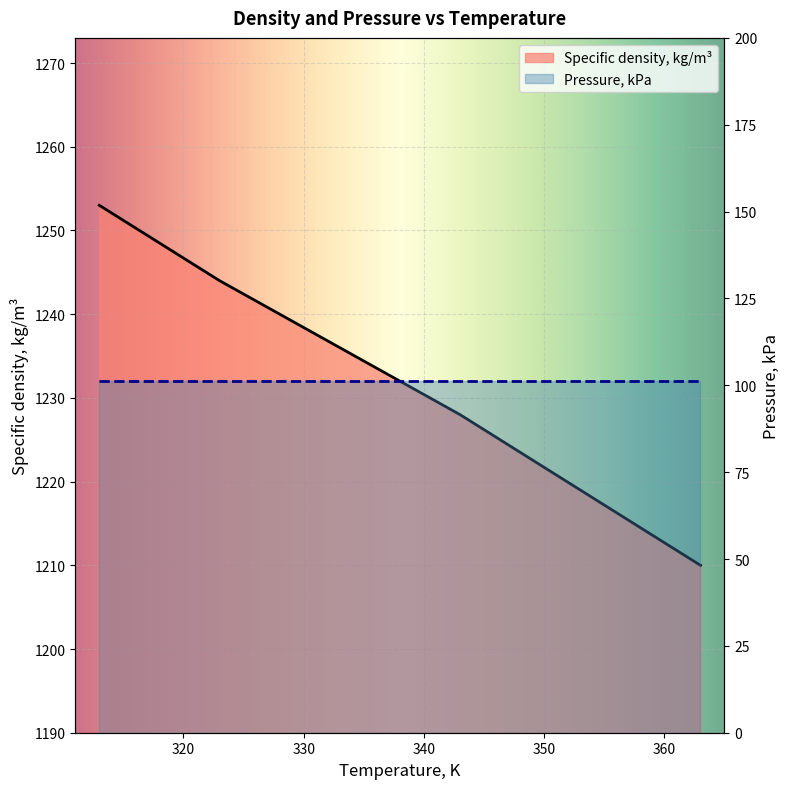

Approximately how many times larger is the value at 353 compared to 363?

1.0